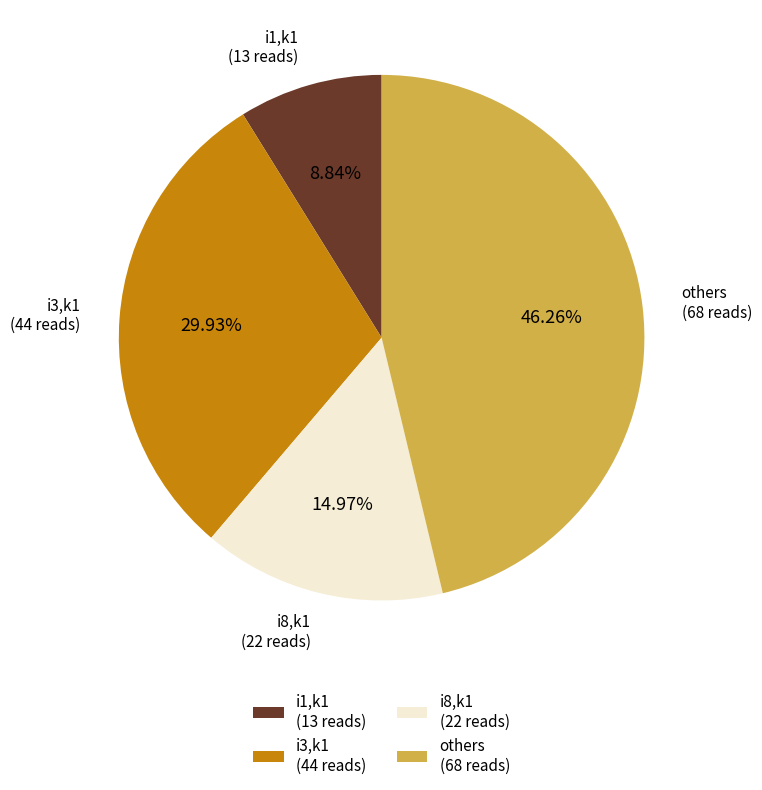

Is i8,k1 (22 reads) the majority of the pie?

No